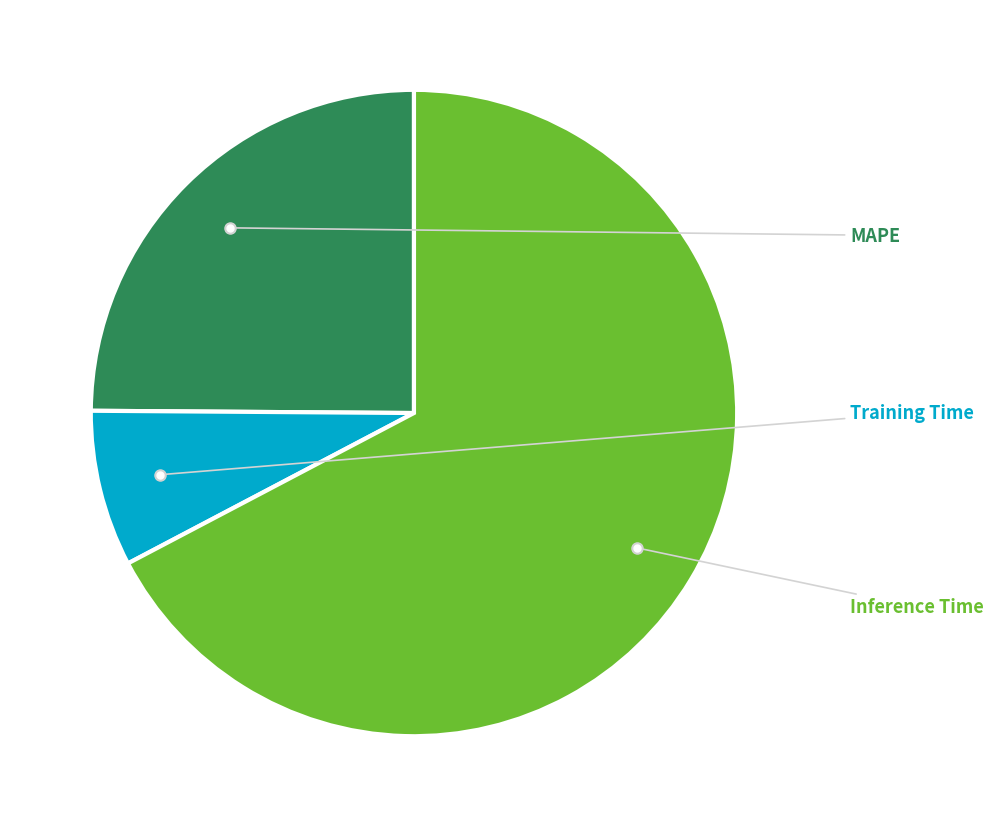

Does any single category account for the majority?

Yes